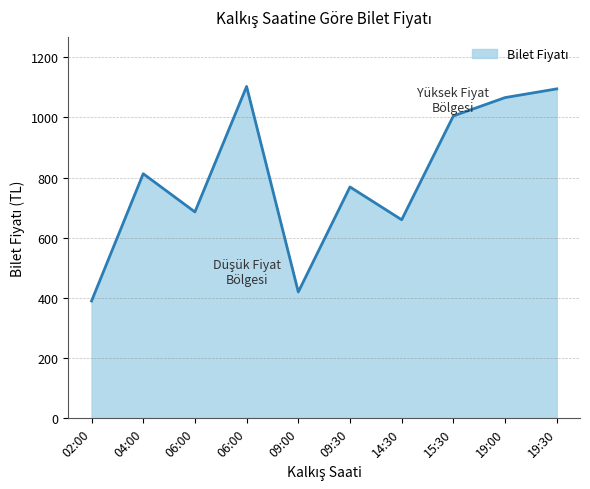

List the labels in order of value, largest first.

06:00, 19:30, 19:00, 15:30, 04:00, 09:30, 06:00, 14:30, 09:00, 02:00